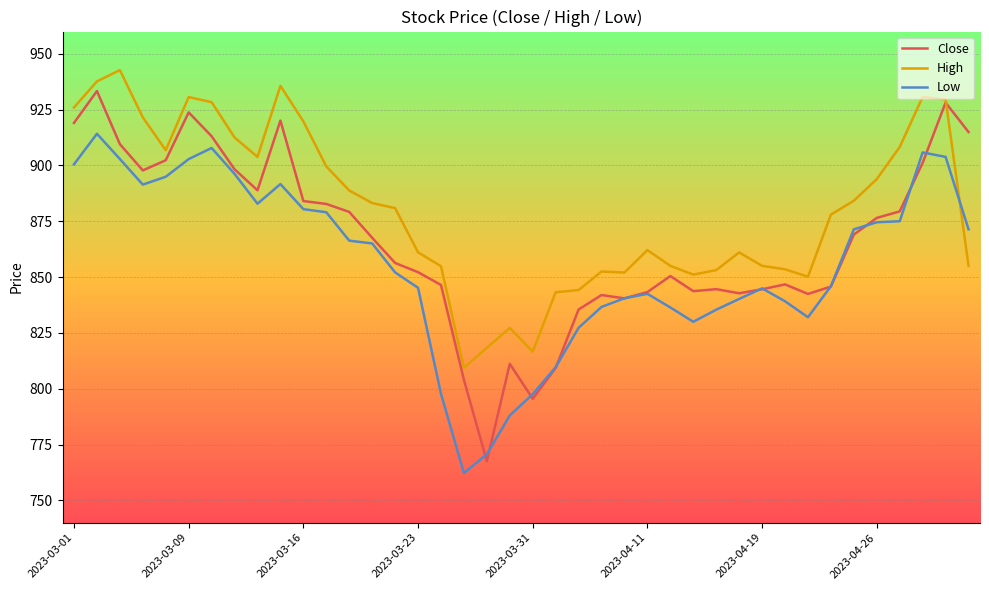

What are all the series names shown in the legend?

Close, High, Low